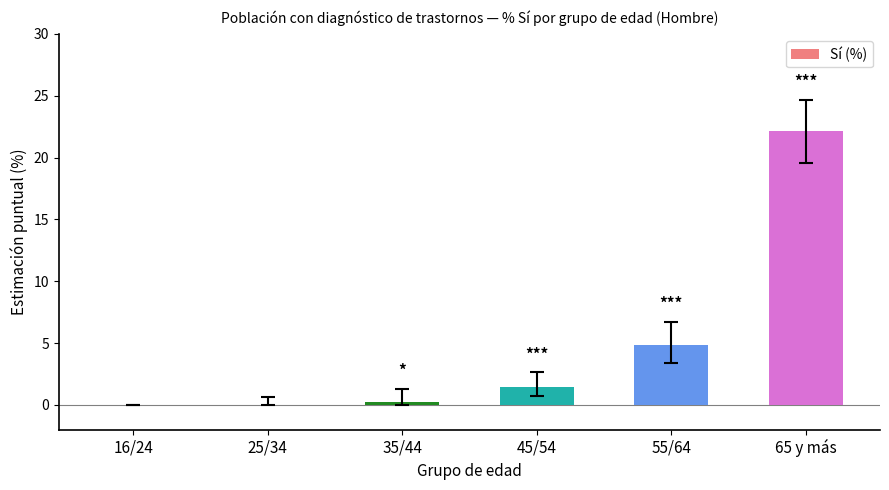

The value at 65 y más is 22.1. True or false?

True